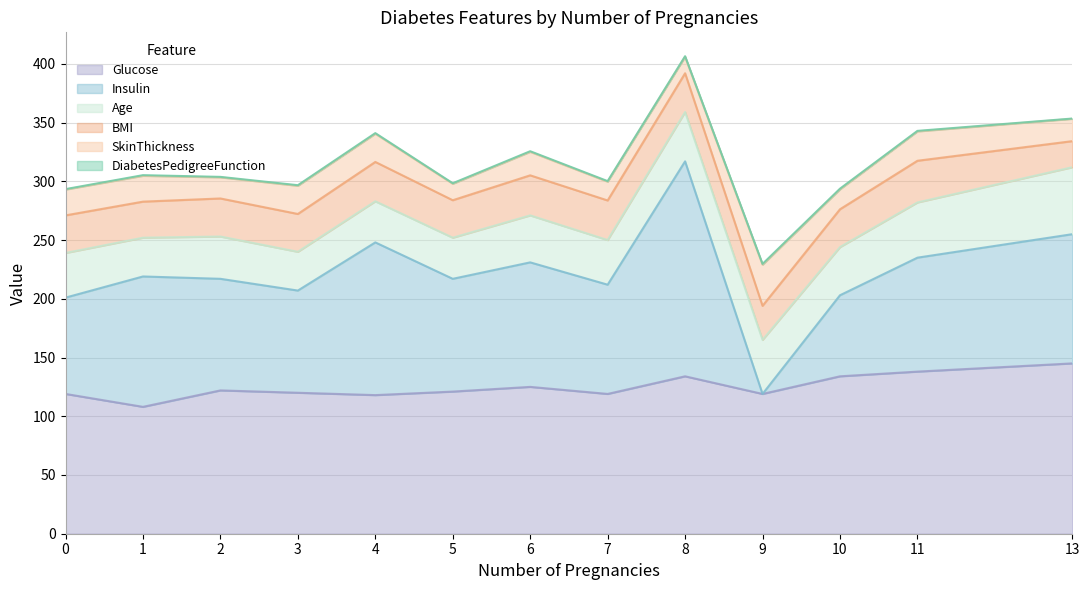

What is the value of the BMI point at the 3rd from the left?

32.4